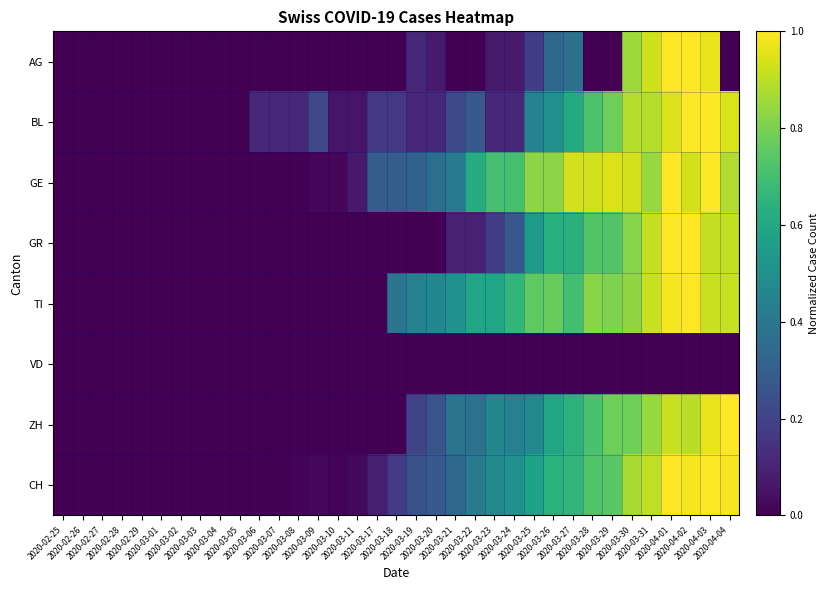

At which category does the chart reach its minimum across all series?

2020-02-25